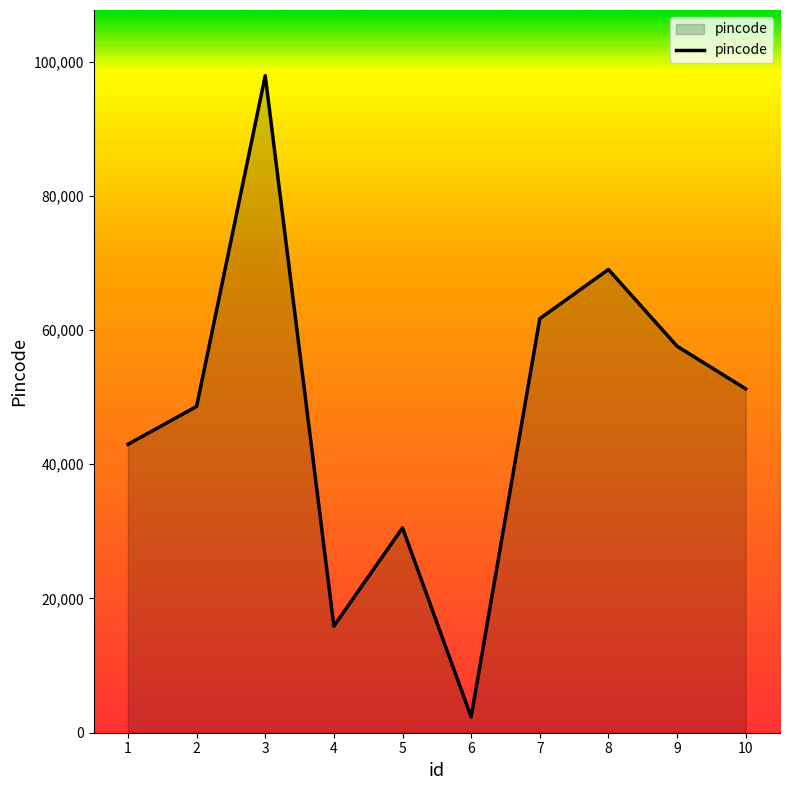

What value does the data have at 2, to the nearest 50?

48600